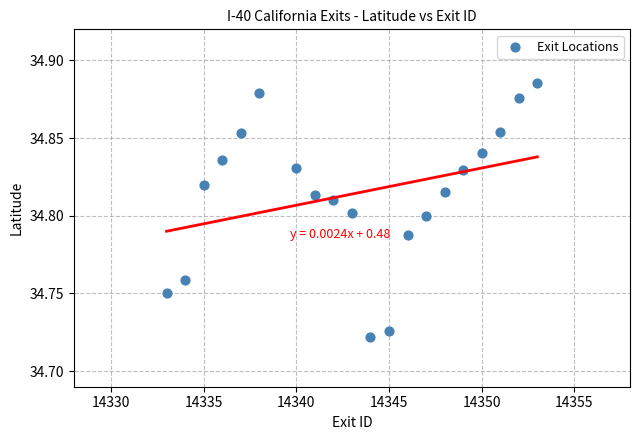

What is the range of X values (max minus min)?

20.0